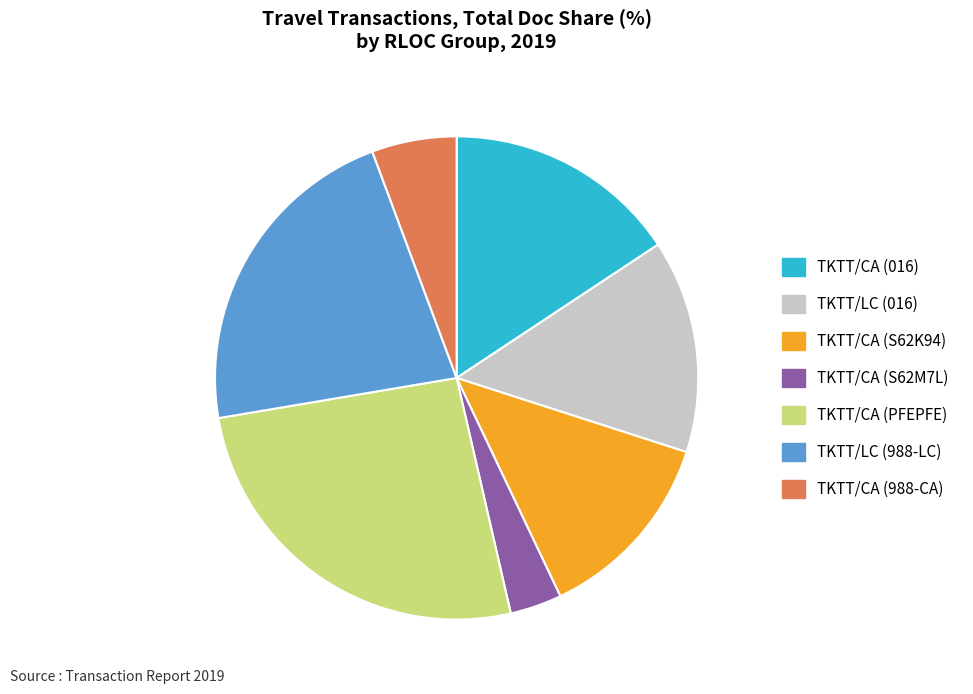

Is there any slice that represents more than half of the pie?

No